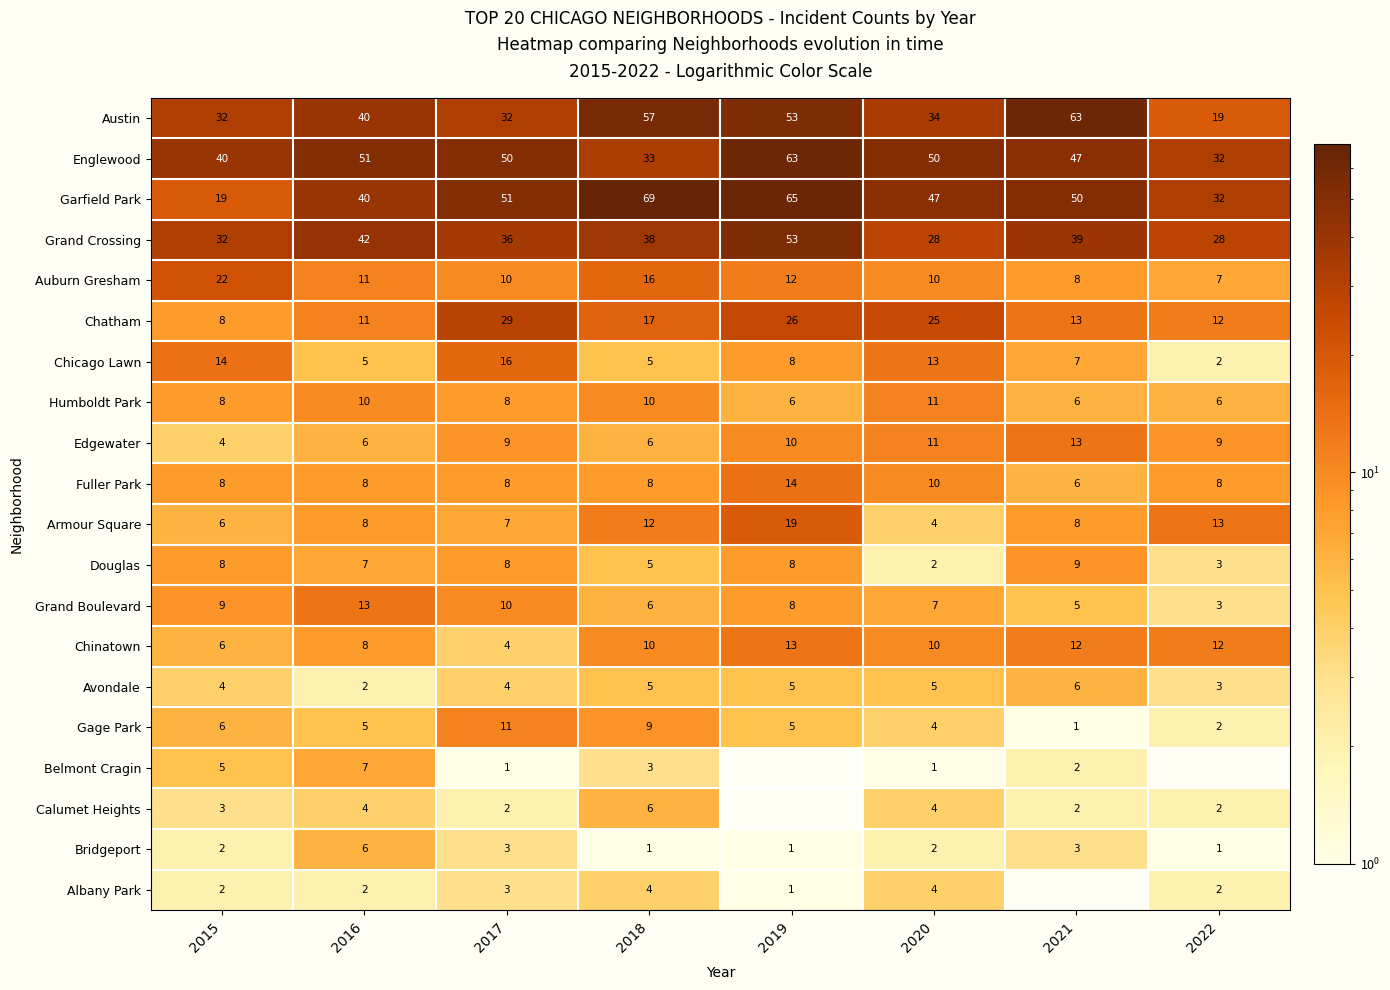

Is the value of Calumet Heights at 2015 greater than the value of Bridgeport at 2018?

Yes